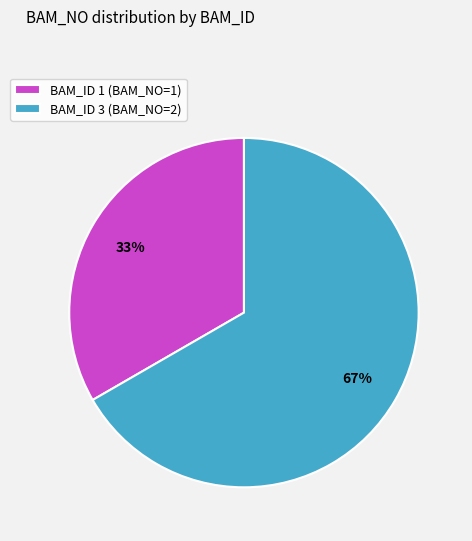

Is there a majority slice in this chart?

Yes